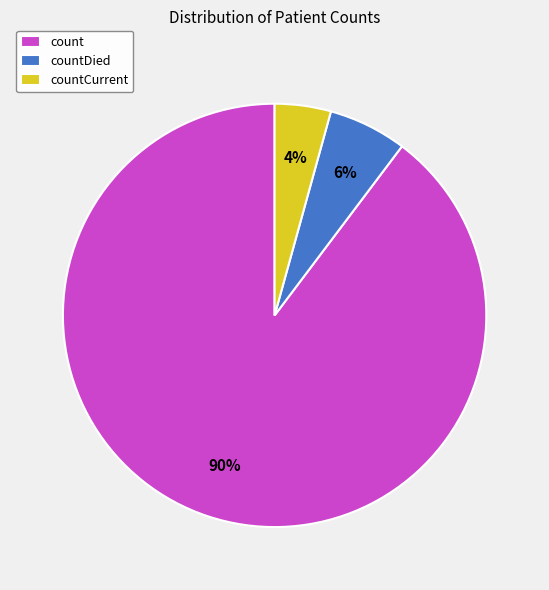

Is it true that countDied is 6% of the pie?

True